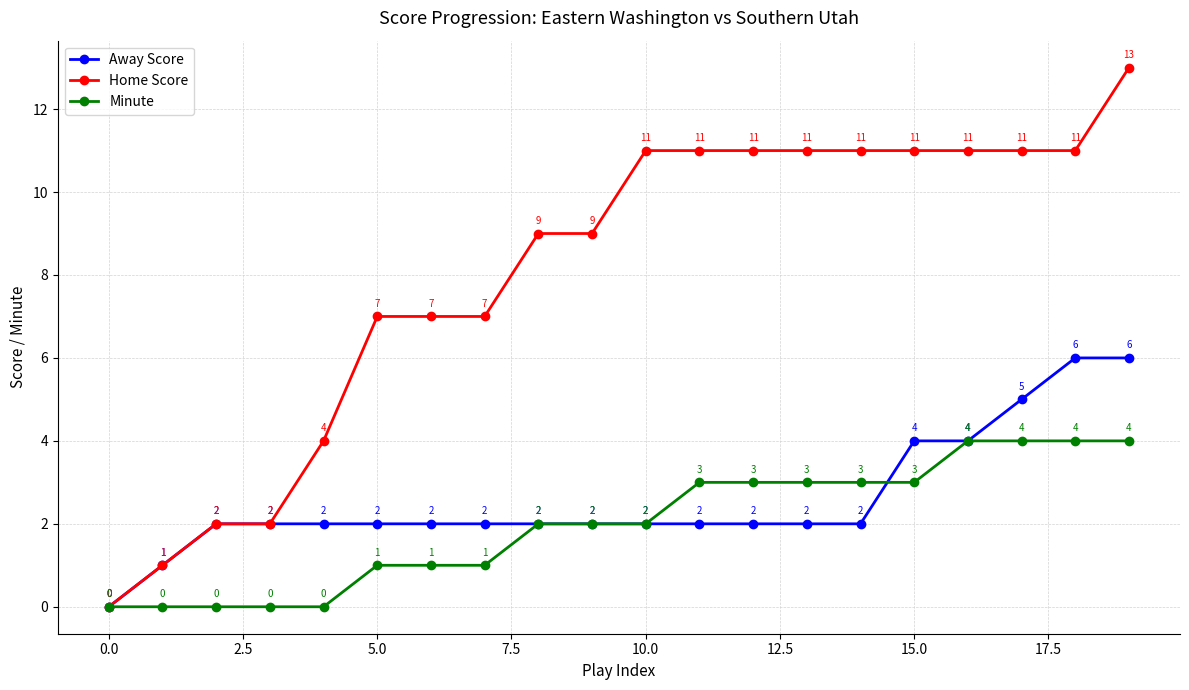

Which series has the widest spread of values?

Home Score